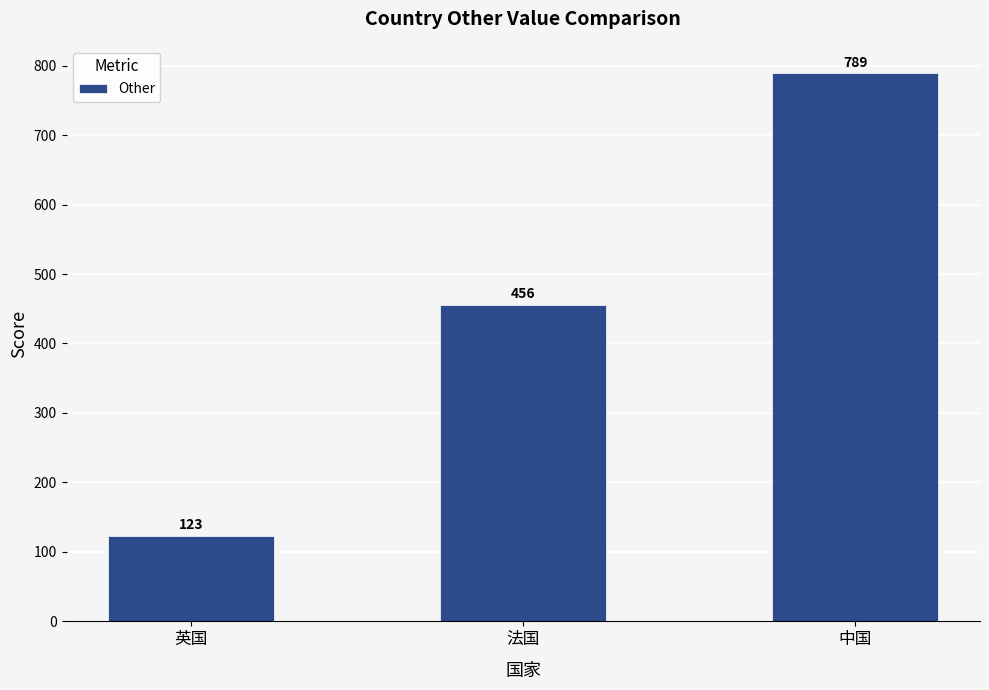

At which category does the chart reach its peak across all series?

中国